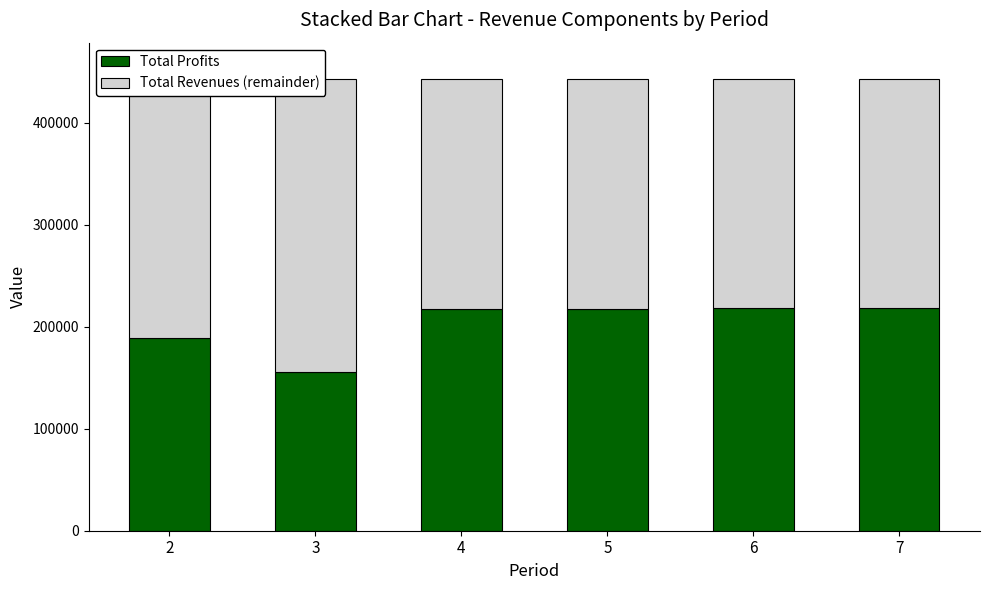

Is it true that Total Profits equals 155286.2 at 3?

True